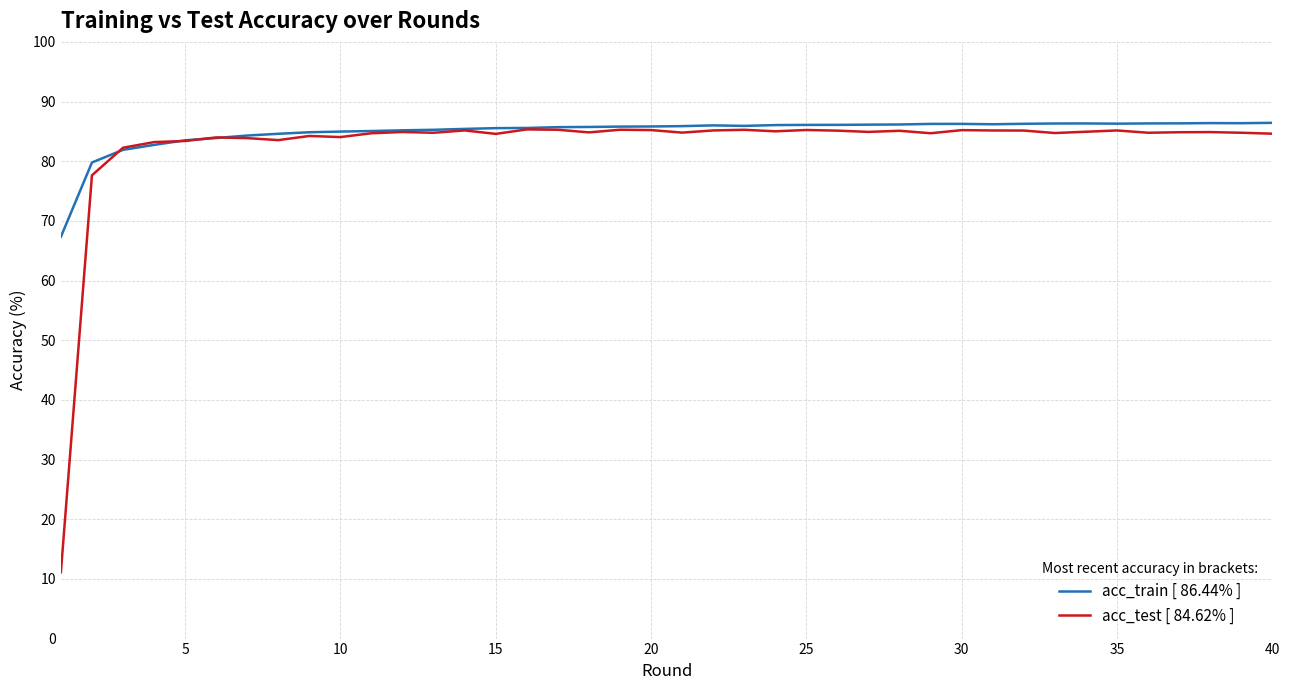

What is the maximum value shown in the chart?

86.4